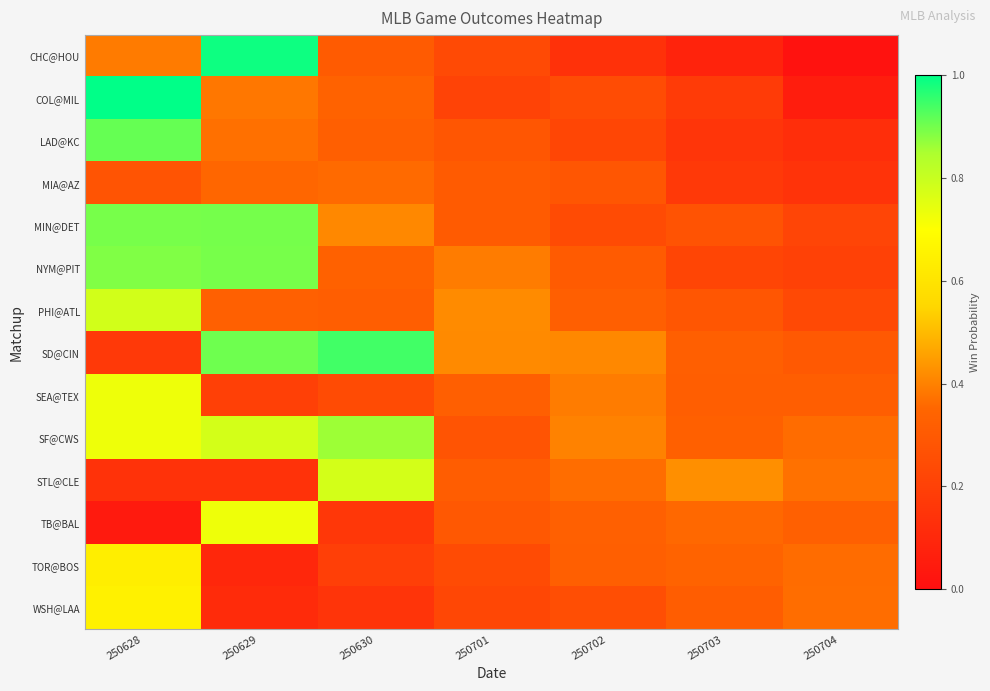

Reading left to right, list all the values displayed in this chart.

CHC@HOU: 250628=0.4	250629=1.0	250630=0.3	250701=0.2	250702=0.1	250703=0.1	250704=0.0
COL@MIL: 250628=1.0	250629=0.4	250630=0.3	250701=0.2	250702=0.2	250703=0.2	250704=0.1
LAD@KC: 250628=0.9	250629=0.4	250630=0.3	250701=0.3	250702=0.2	250703=0.2	250704=0.1
MIA@AZ: 250628=0.3	250629=0.4	250630=0.4	250701=0.3	250702=0.3	250703=0.2	250704=0.1
MIN@DET: 250628=0.9	250629=0.9	250630=0.4	250701=0.3	250702=0.2	250703=0.3	250704=0.2
NYM@PIT: 250628=0.9	250629=0.9	250630=0.3	250701=0.4	250702=0.3	250703=0.2	250704=0.2
PHI@ATL: 250628=0.8	250629=0.3	250630=0.3	250701=0.4	250702=0.3	250703=0.3	250704=0.2
SD@CIN: 250628=0.2	250629=0.9	250630=0.9	250701=0.4	250702=0.4	250703=0.3	250704=0.3
SEA@TEX: 250628=0.7	250629=0.2	250630=0.2	250701=0.3	250702=0.4	250703=0.3	250704=0.3
SF@CWS: 250628=0.7	250629=0.8	250630=0.9	250701=0.3	250702=0.4	250703=0.3	250704=0.4
STL@CLE: 250628=0.1	250629=0.1	250630=0.8	250701=0.3	250702=0.4	250703=0.4	250704=0.4
TB@BAL: 250628=0.0	250629=0.7	250630=0.2	250701=0.3	250702=0.3	250703=0.4	250704=0.3
TOR@BOS: 250628=0.6	250629=0.1	250630=0.2	250701=0.2	250702=0.3	250703=0.3	250704=0.4
WSH@LAA: 250628=0.6	250629=0.1	250630=0.1	250701=0.2	250702=0.3	250703=0.3	250704=0.4